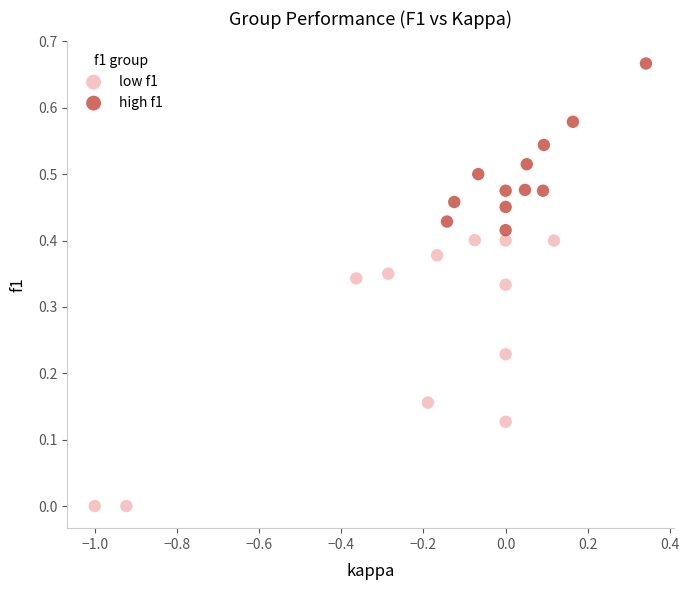

Which series reaches the maximum Y coordinate?

high f1